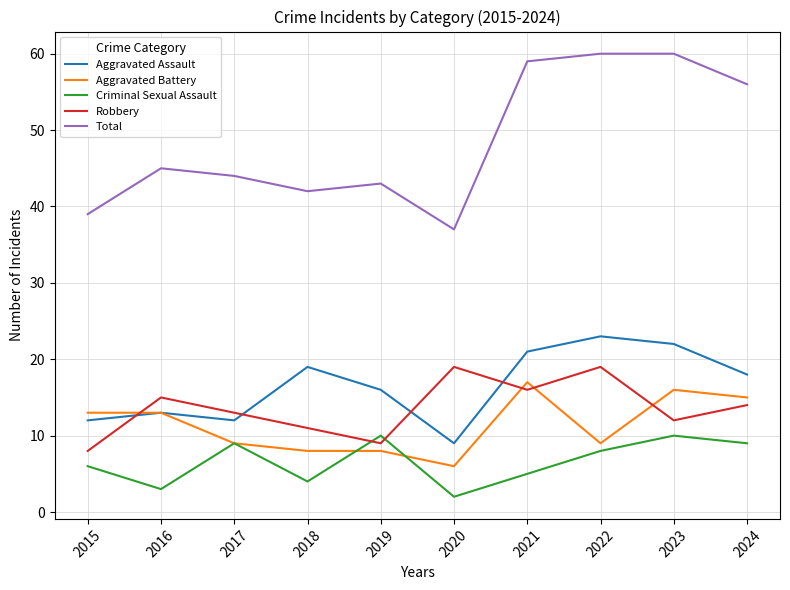

Reading left to right, what are all the values shown in this chart?

Aggravated Assault: 12	13	12	19	16	9	21	23	22	18
Aggravated Battery: 13	13	9	8	8	6	17	9	16	15
Criminal Sexual Assault: 6	3	9	4	10	2	5	8	10	9
Robbery: 8	15	13	11	9	19	16	19	12	14
Total: 39	45	44	42	43	37	59	60	60	56